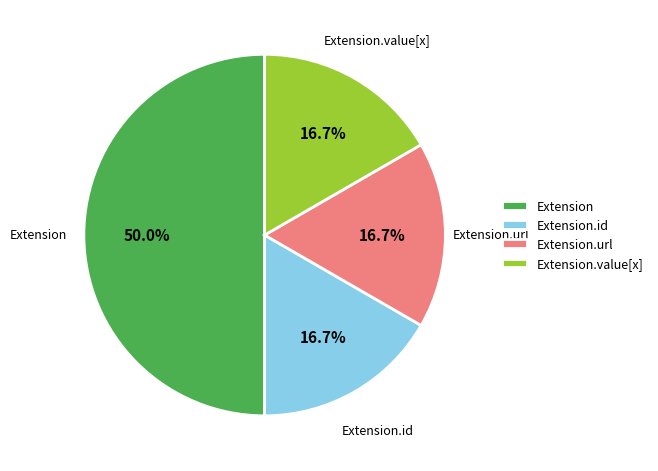

To the nearest percent, what is the combined percentage of Extension.url and Extension.id?

33%